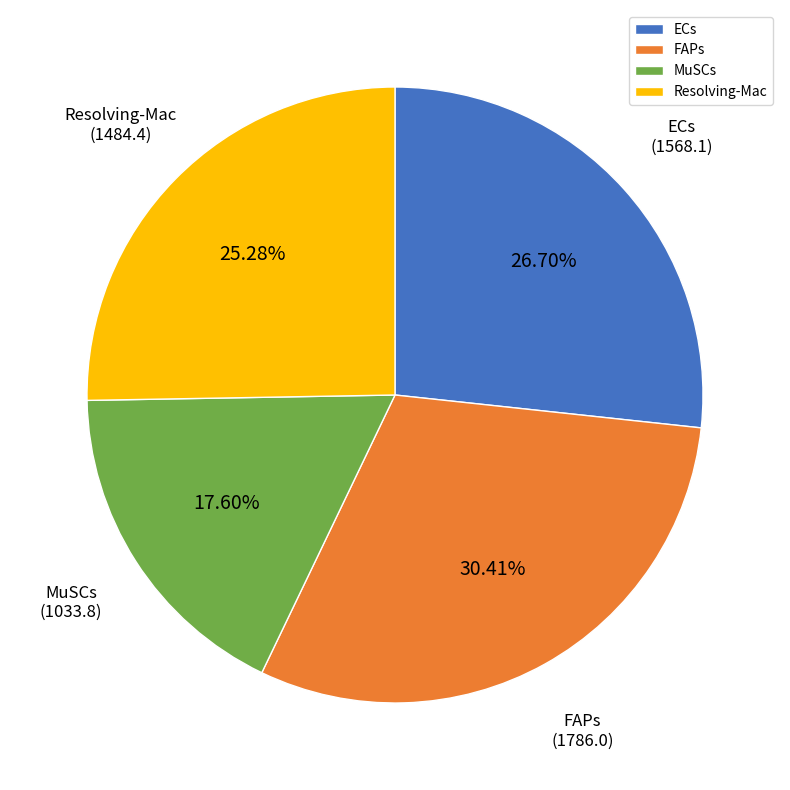

Is it true that ECs is 21% of the pie?

False